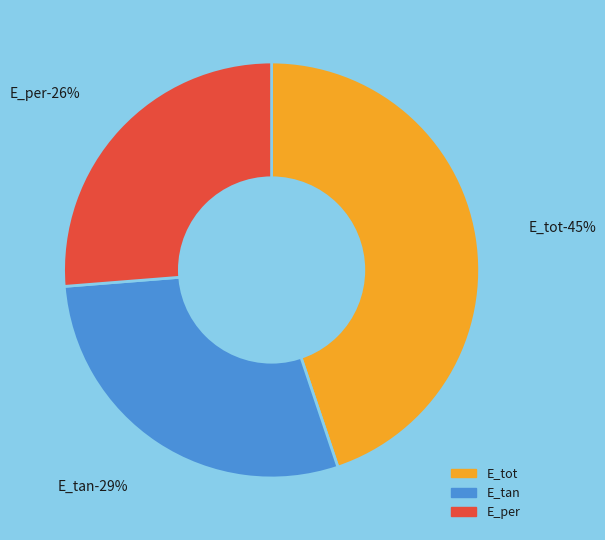

Combined, do E_per and E_tot account for over 50%?

Yes